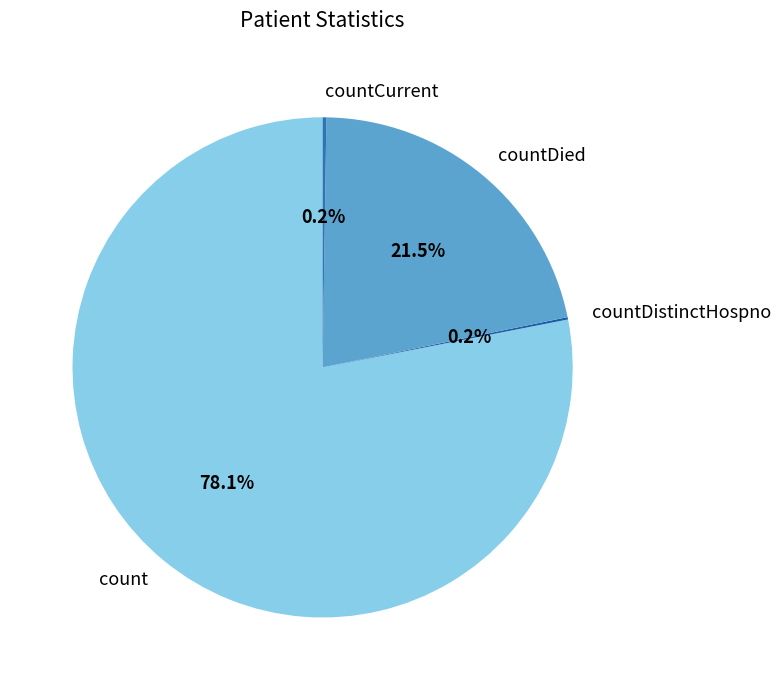

To the nearest percent, what portion does count represent?

78%